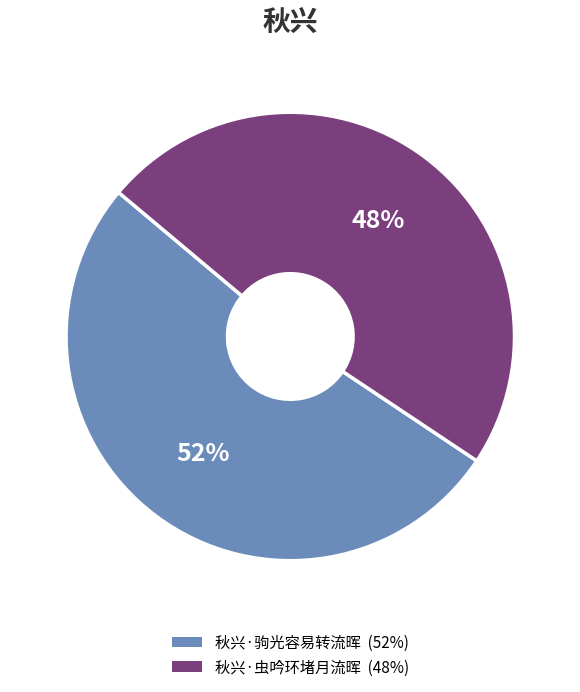

Which has a higher value, 秋兴·虫吟环堵月流晖 or 秋兴·驹光容易转流晖?

秋兴·驹光容易转流晖